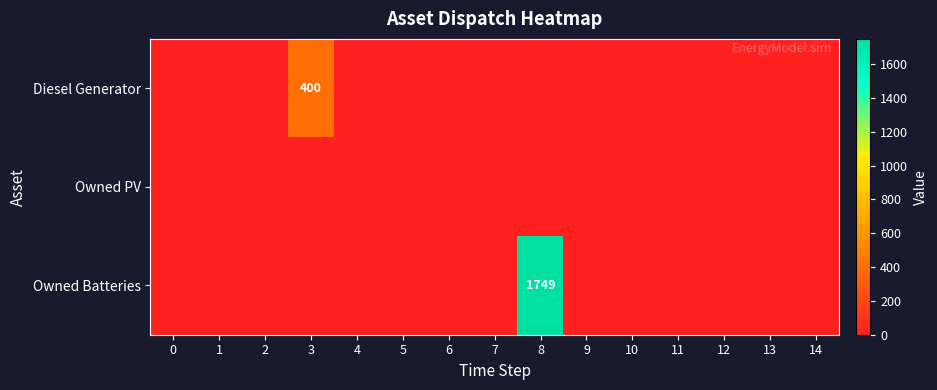

Is it true that row_0 equals -121 at 14?

False